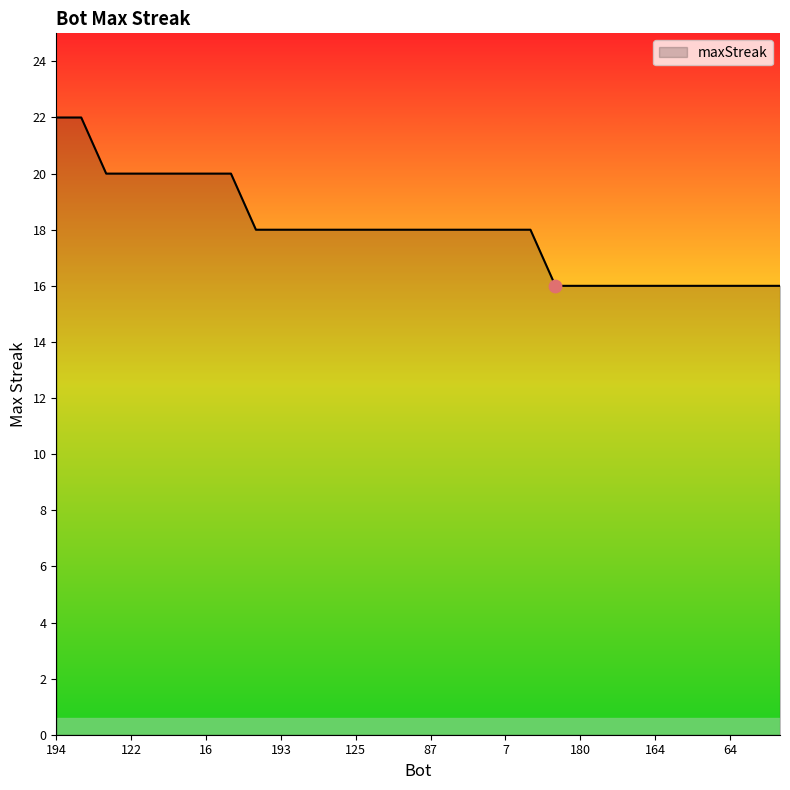

What is the difference between the maximum and minimum values?

6